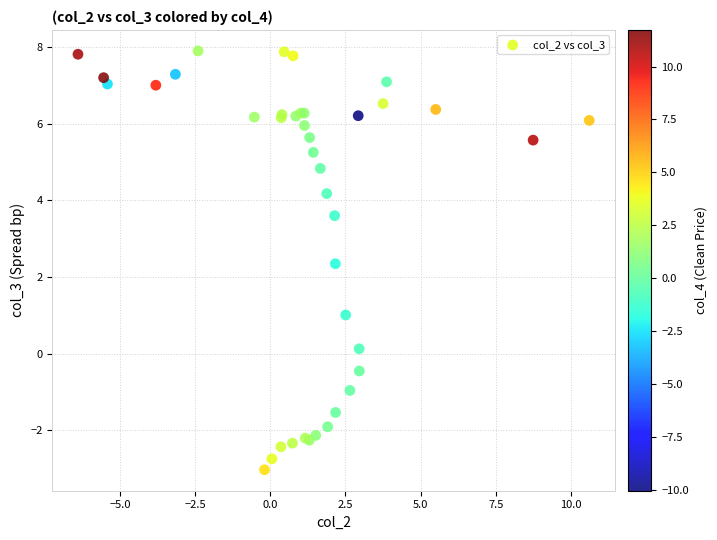

What Y value in the scatter plot is closest to 2?

2.3